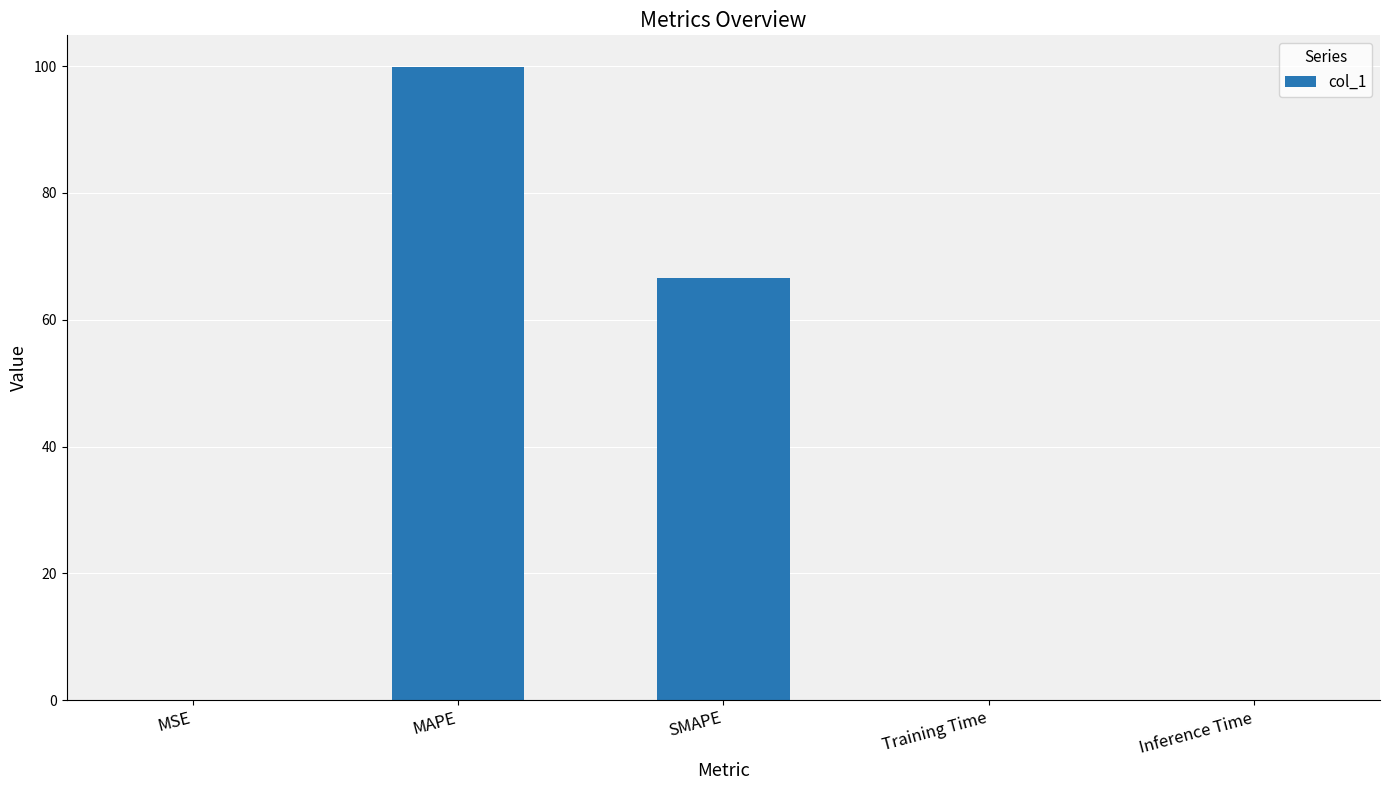

Which label corresponds to the largest value in the chart?

MAPE